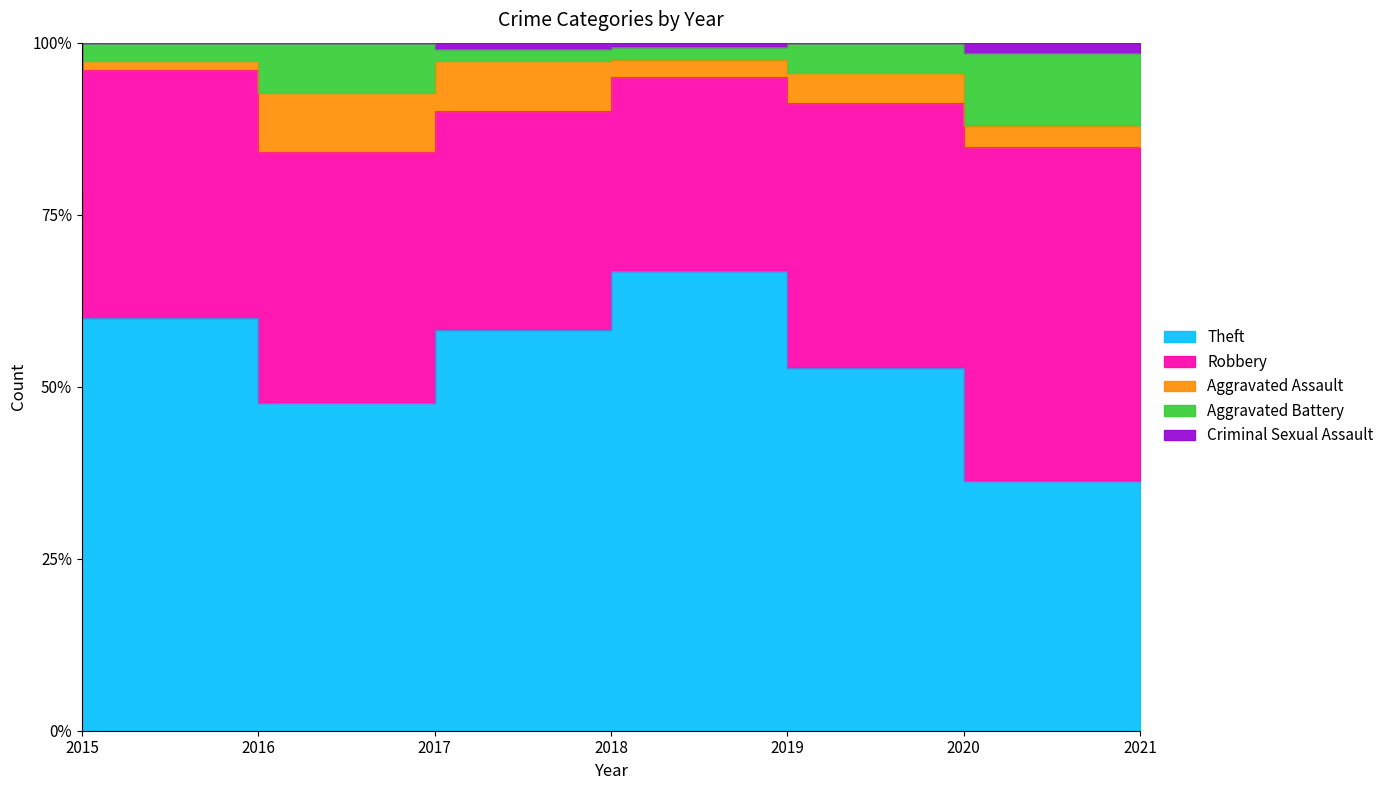

How many values in Aggravated Assault are above zero?

6